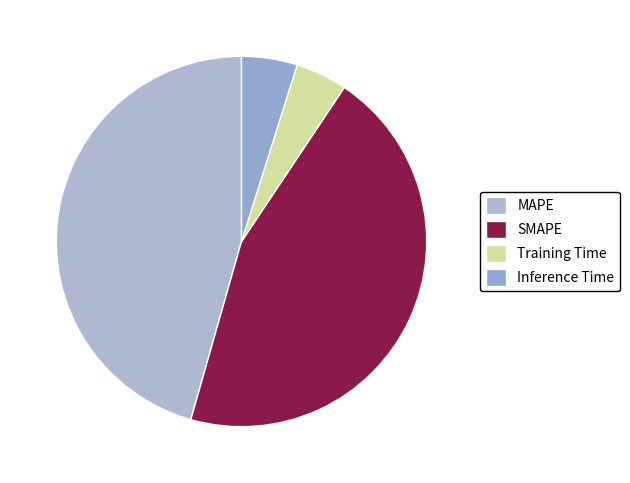

Is there any slice that represents more than half of the pie?

No